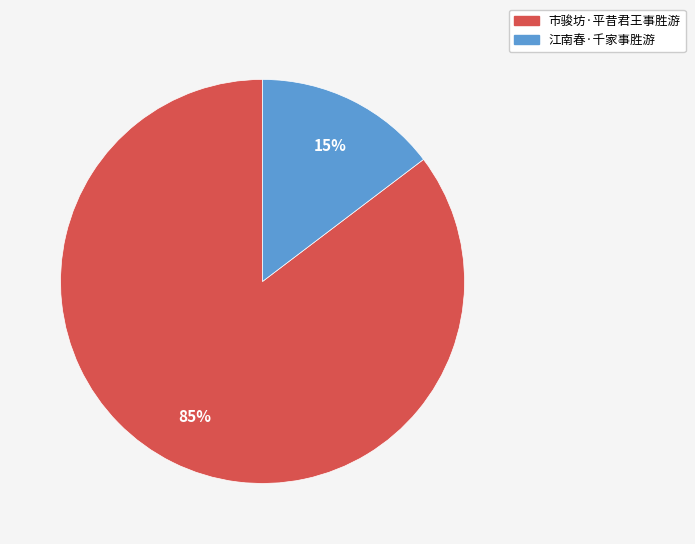

How many slices are in this pie chart?

2